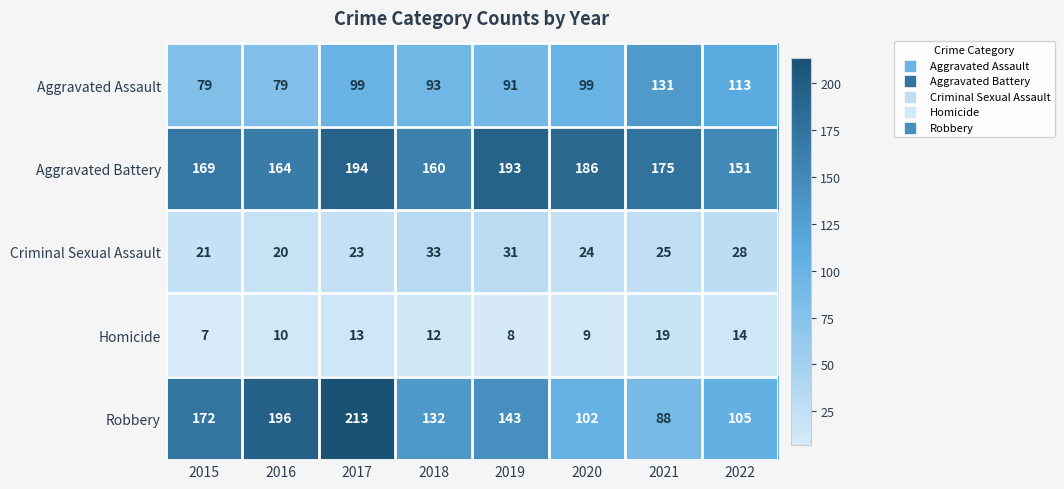

The Homicide series shows 4 at 2015. True or false?

False